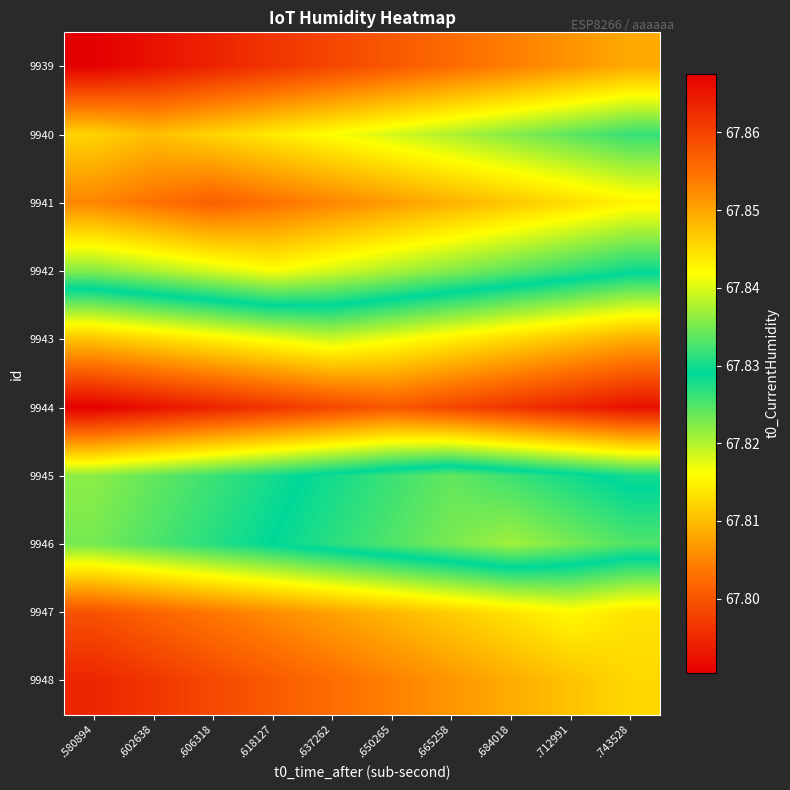

At which category is the sum across all series the highest?

.637262